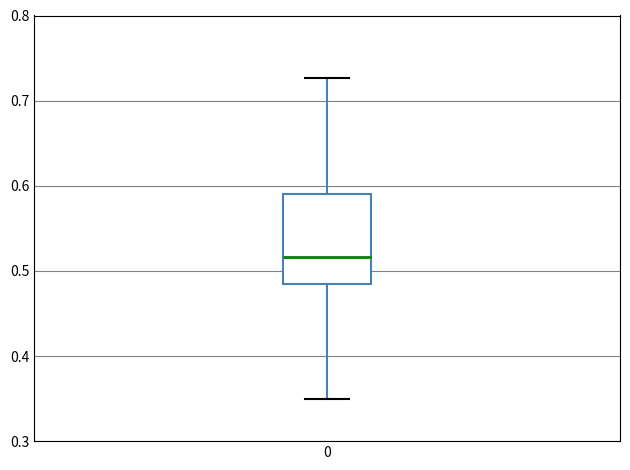

Where is the upper edge of the box at x = 0 on the y-axis? The values are not printed on the chart, so give them approximately, as read against the axis.

0.59